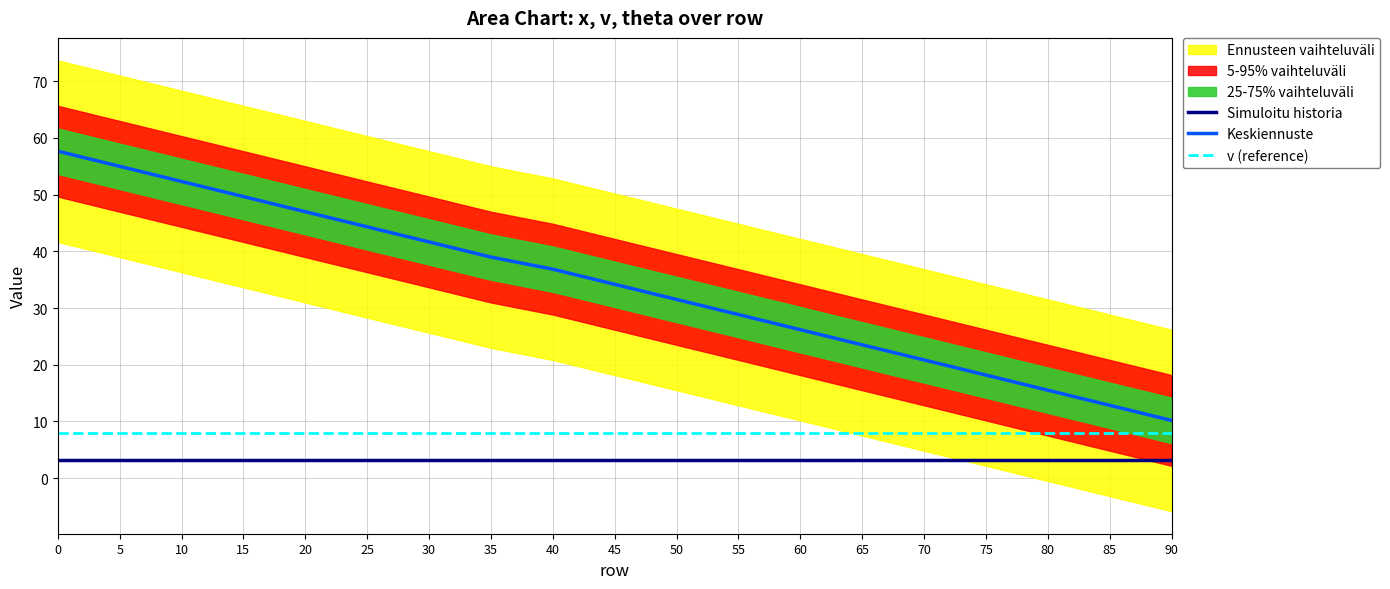

The value of v at 70 is 2.8. True or false?

False